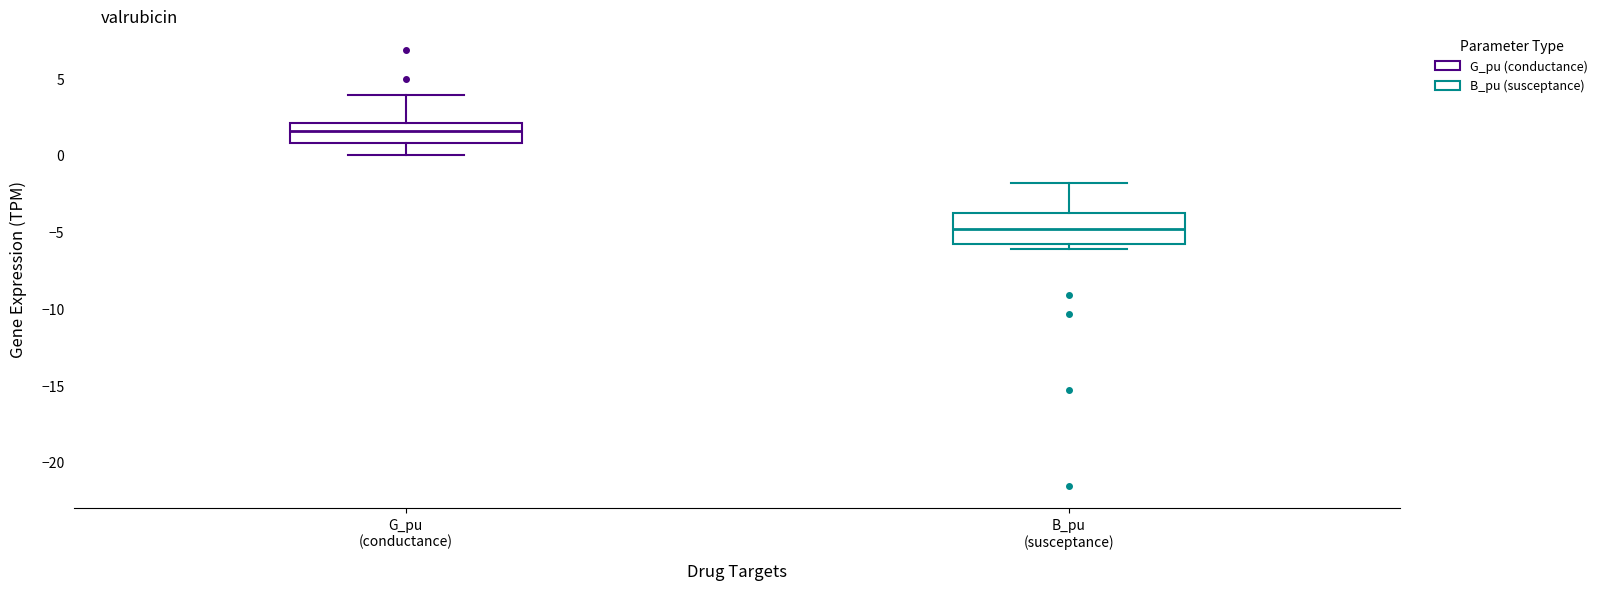

Which box has the lowest median line?

B_pu (susceptance)